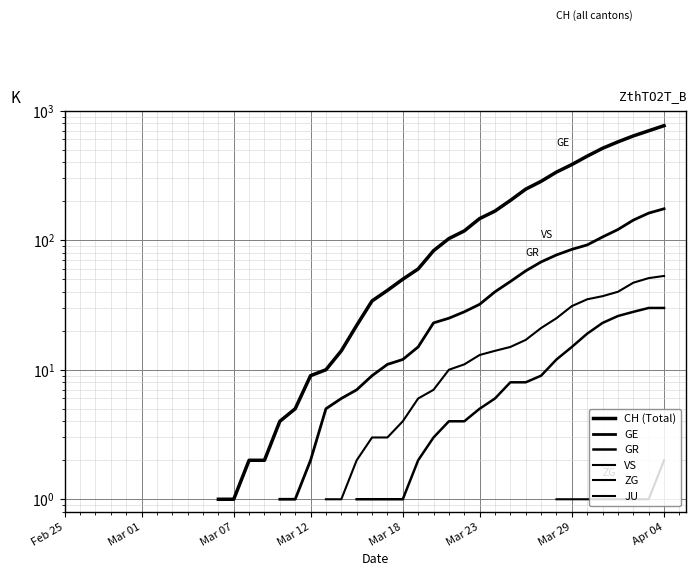

How many series are shown in this chart?

6